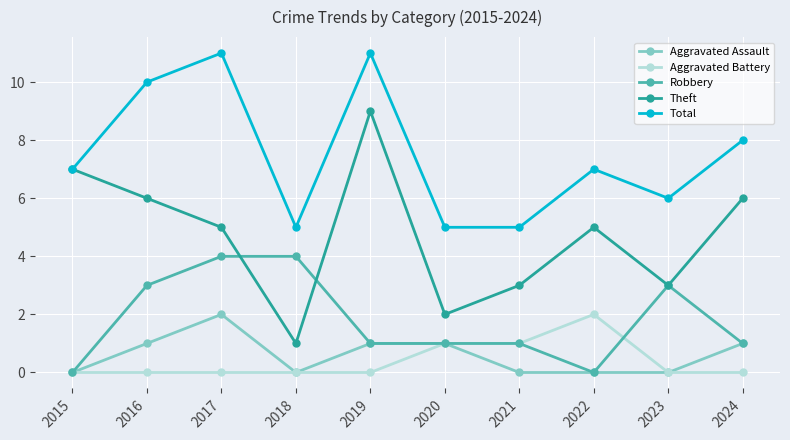

At which label does Theft reach its peak?

2019